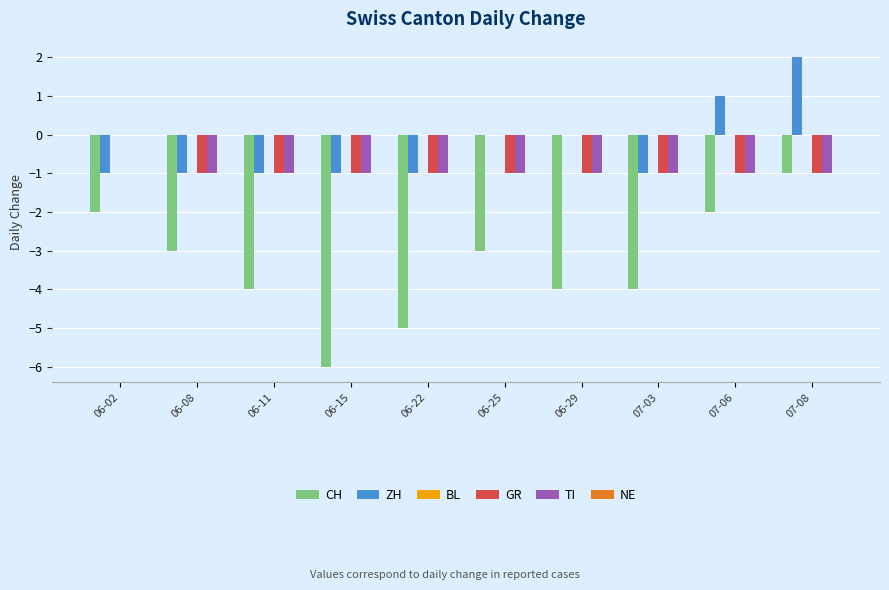

How many TI values are between -1 and 0?

10